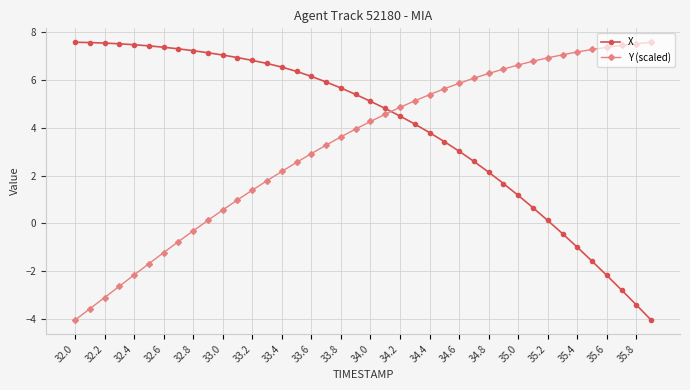

What is the value of the Y (scaled) point at the 2nd from the left?

-3.6